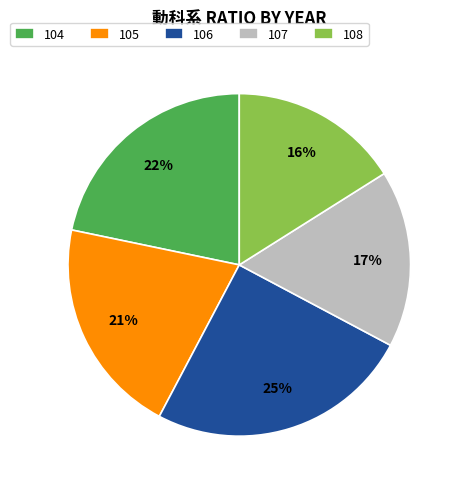

To the nearest percent, what portion does 106 represent?

25%